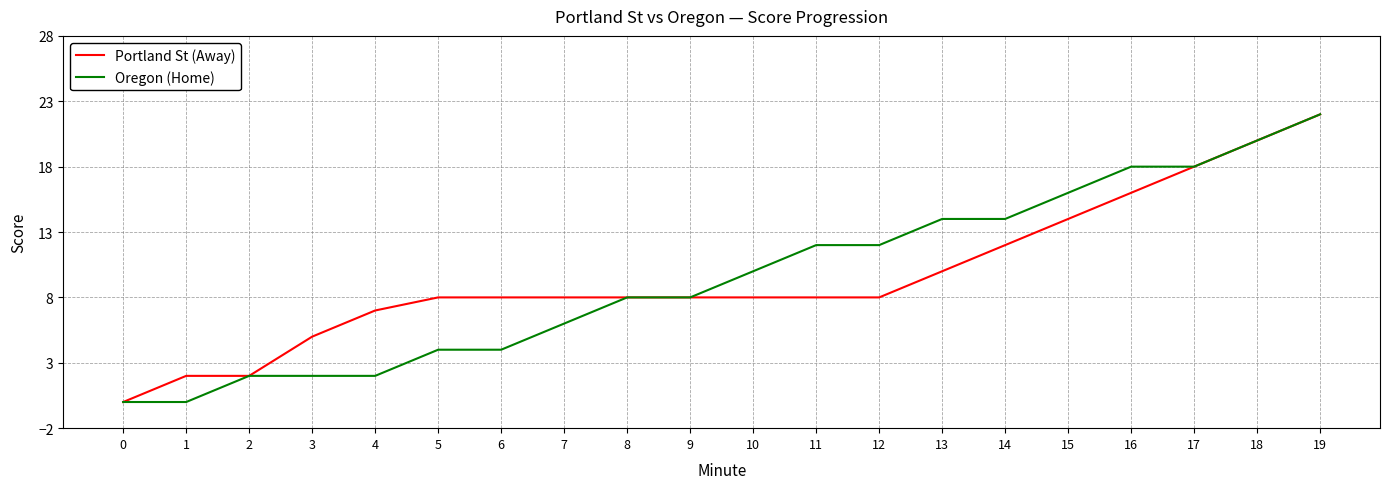

What is the spread (max minus min) of values at 16?

2